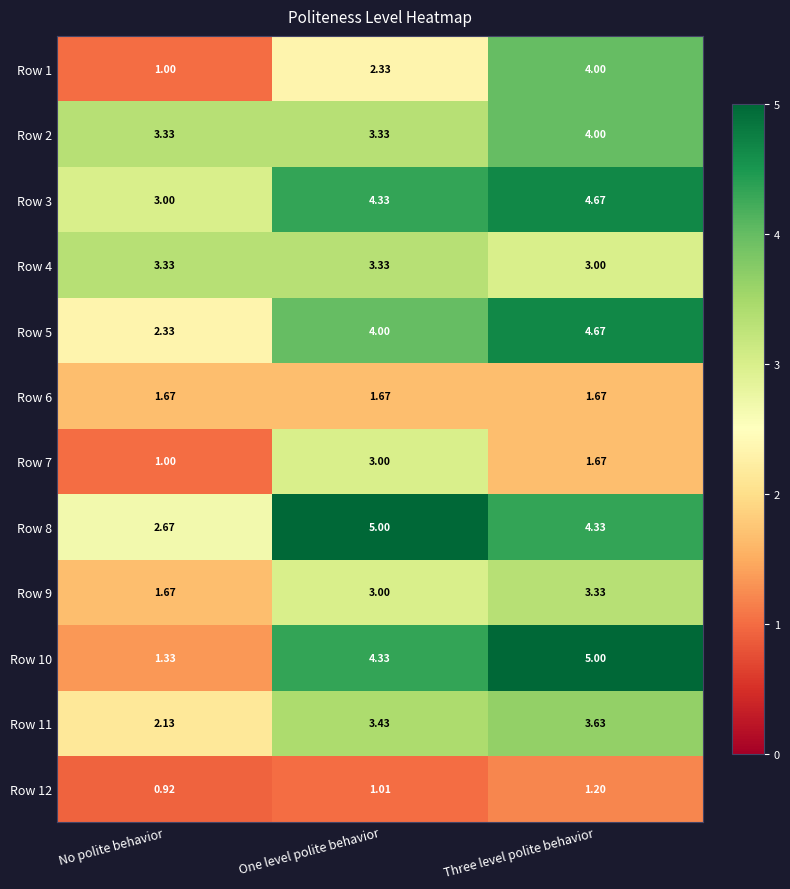

Rank the categories by Row 3 value from lowest to highest.

No polite behavior, One level polite behavior, Three level polite behavior